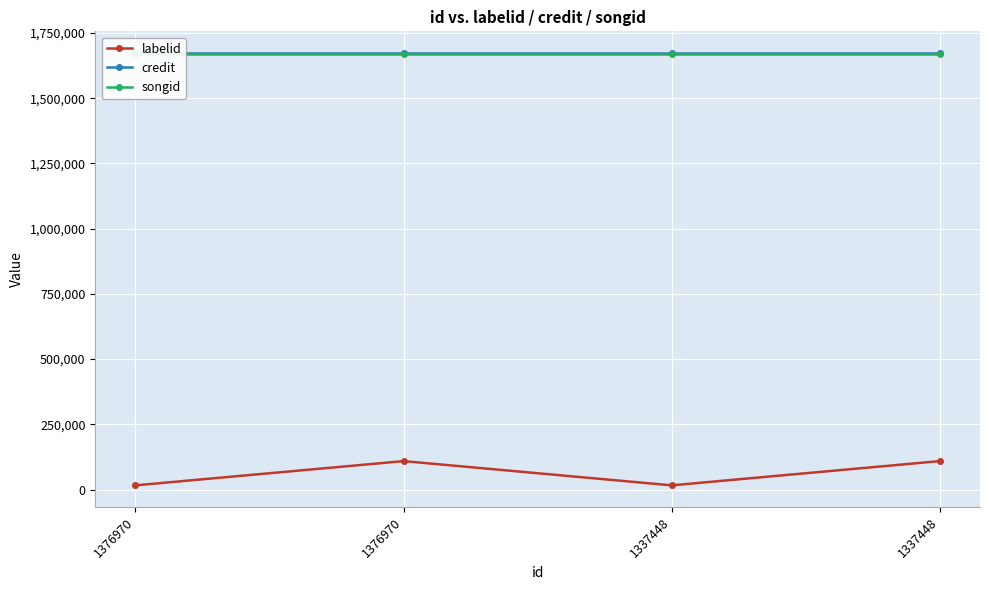

At which label does labelid reach its minimum?

1376970